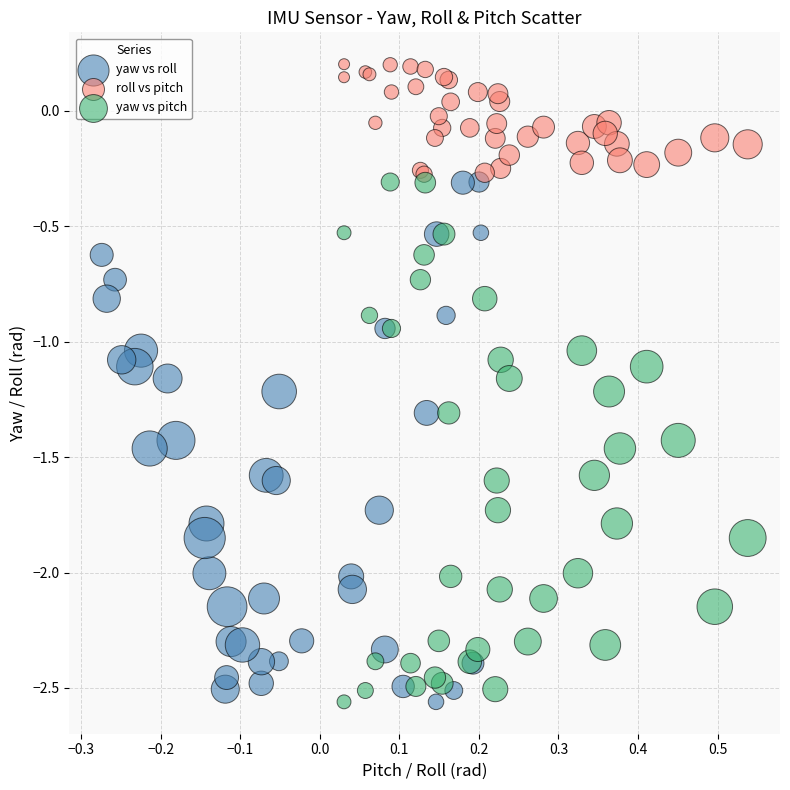

What are all the series names shown in the legend?

yaw vs roll, roll vs pitch, yaw vs pitch